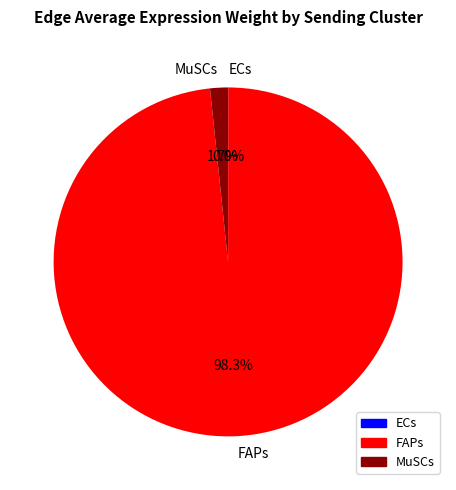

Which has a higher value, FAPs or MuSCs?

FAPs